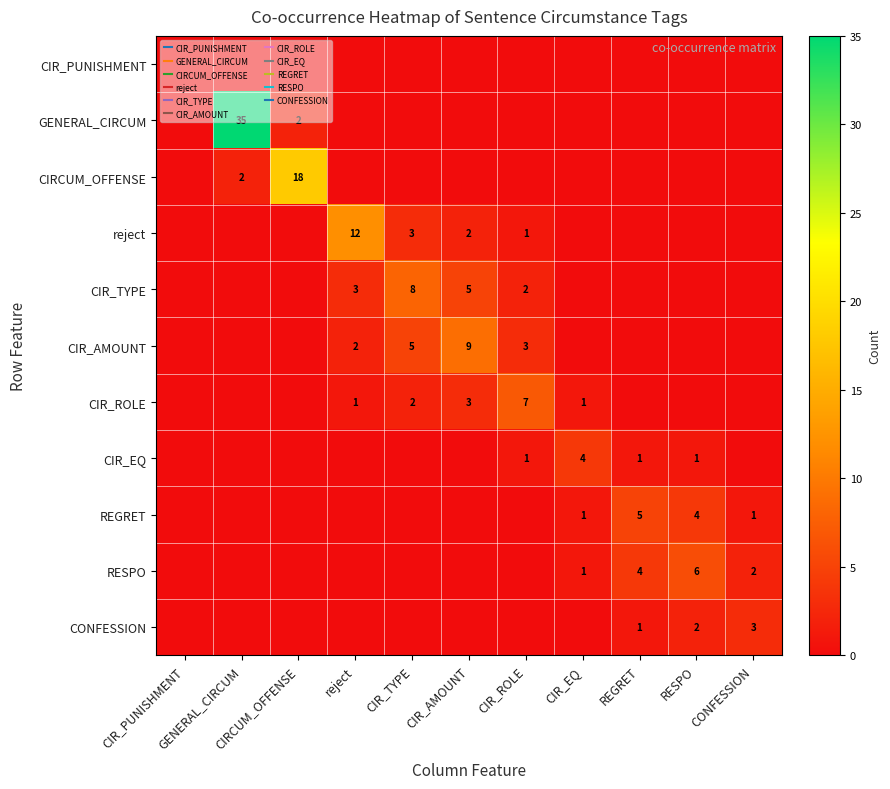

How many values in the CIR_AMOUNT series exceed 0?

4